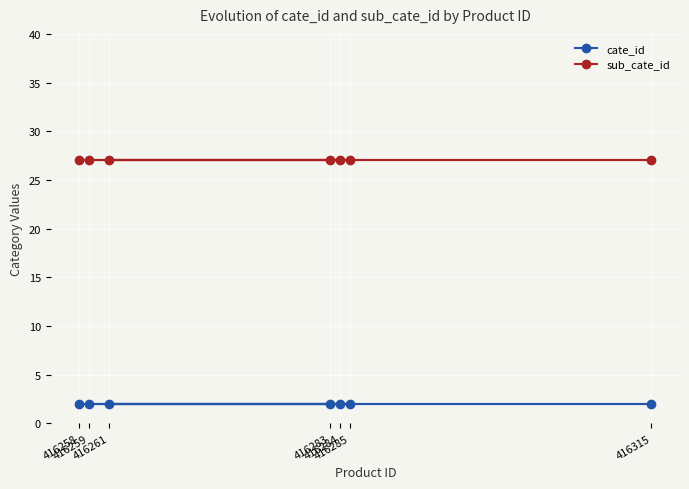

Reading left to right, list all the values displayed in this chart.

cate_id: 416258=2	416259=2	416261=2	416283=2	416284=2	416285=2	416315=2
sub_cate_id: 416258=27	416259=27	416261=27	416283=27	416284=27	416285=27	416315=27